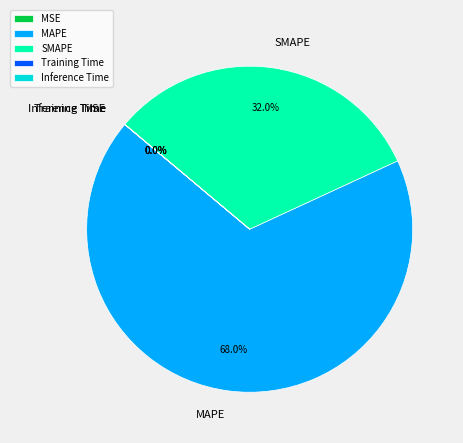

How much of the chart is everything except MAPE?

32.0%